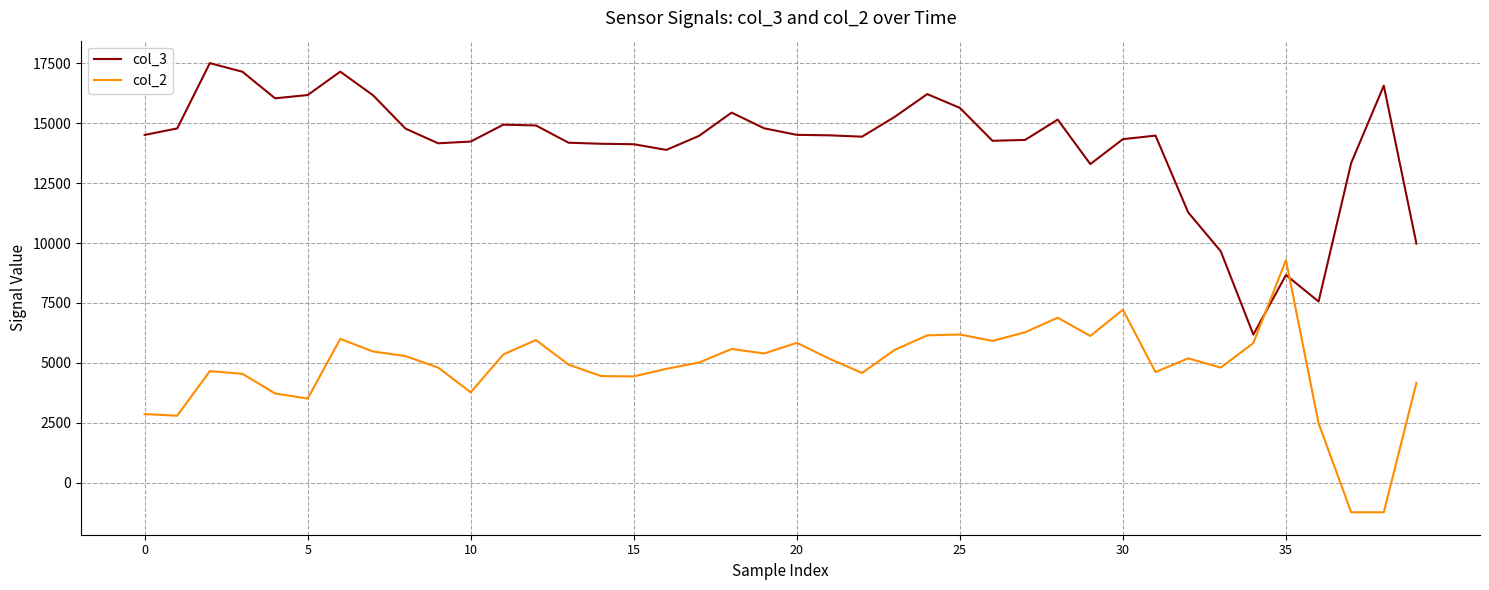

After their last crossing, which series has the higher values: col_3 or col_2?

col_3